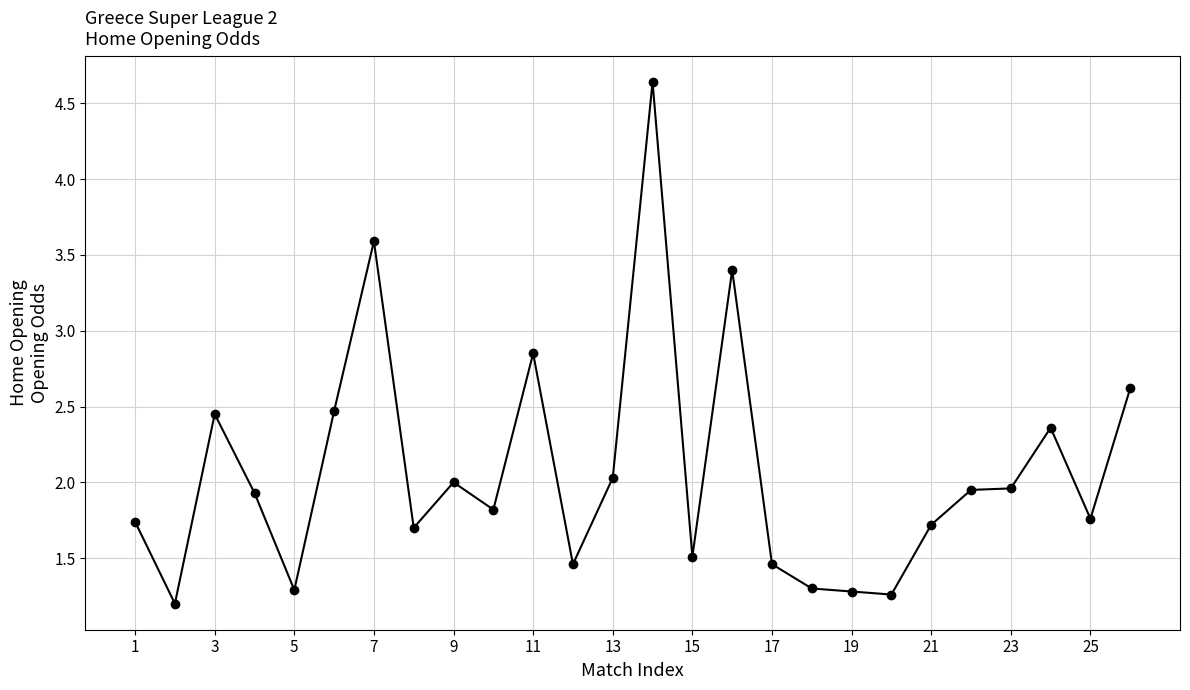

Is this an area chart (filled region under the line)?

No